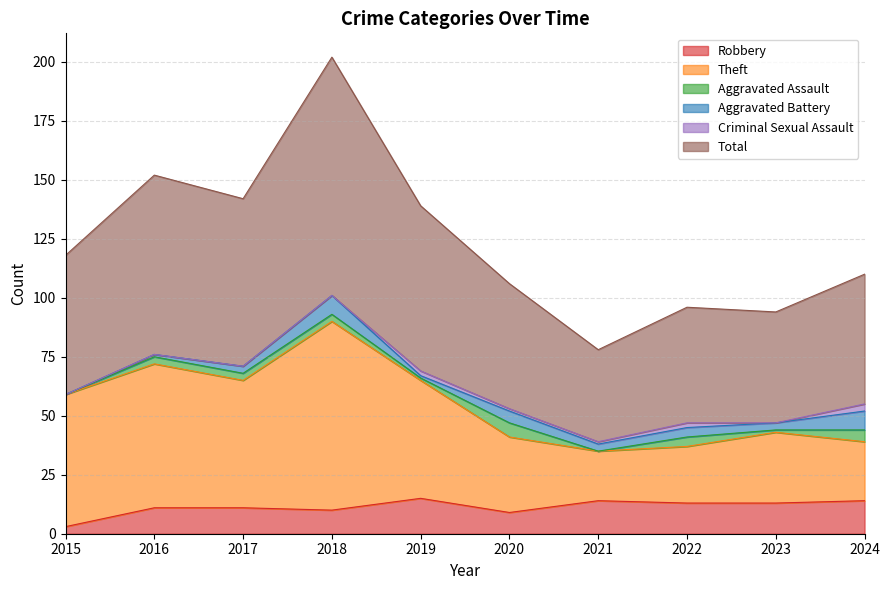

What is the minimum value shown in the chart?

3